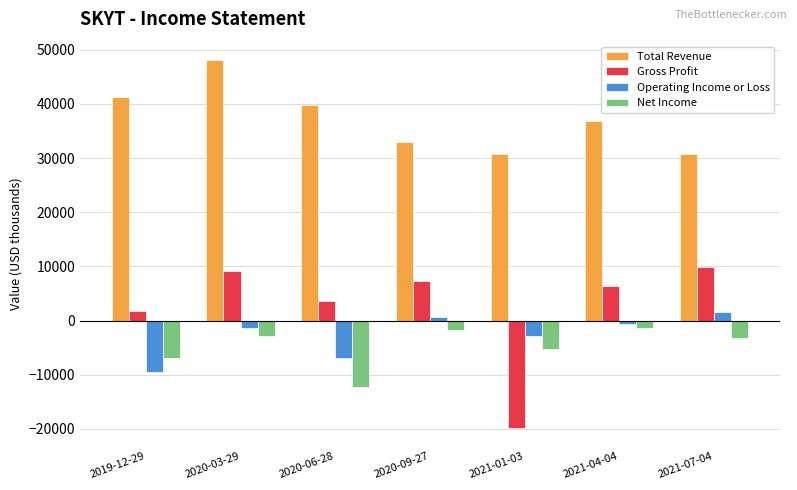

The Gross Profit series shows 4560 at 2020-09-27. True or false?

False